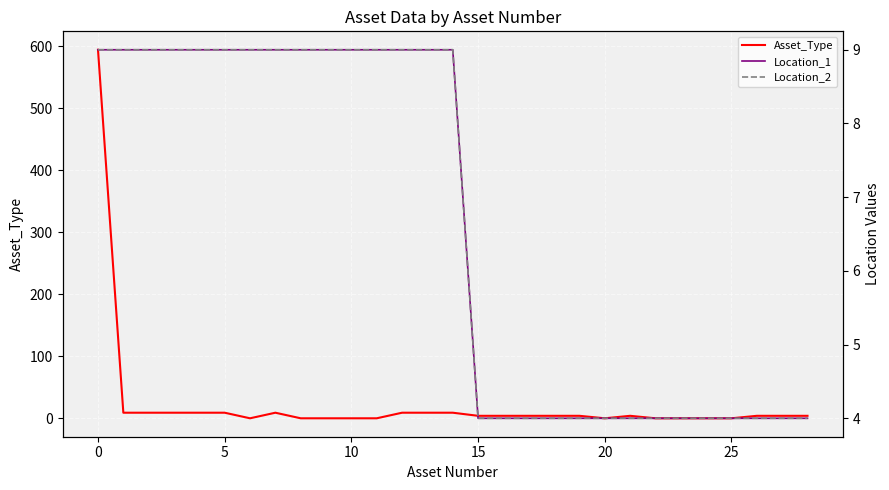

How many data points does each series have?

29